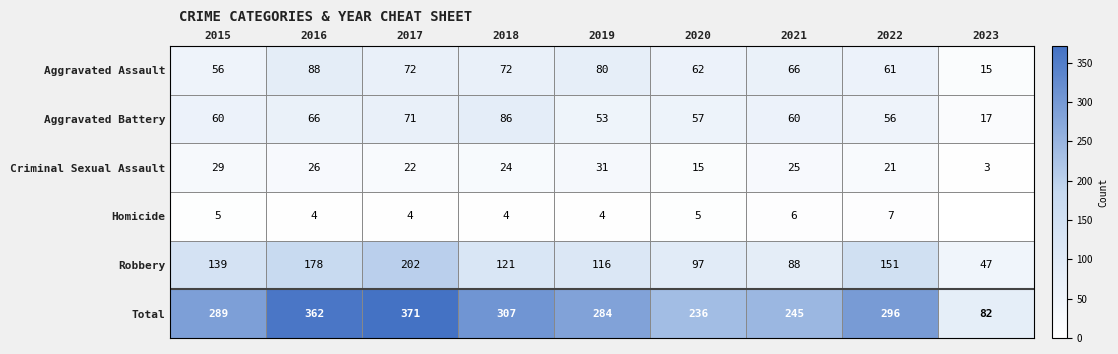

Where does the Aggravated Assault series first go above 66?

2016